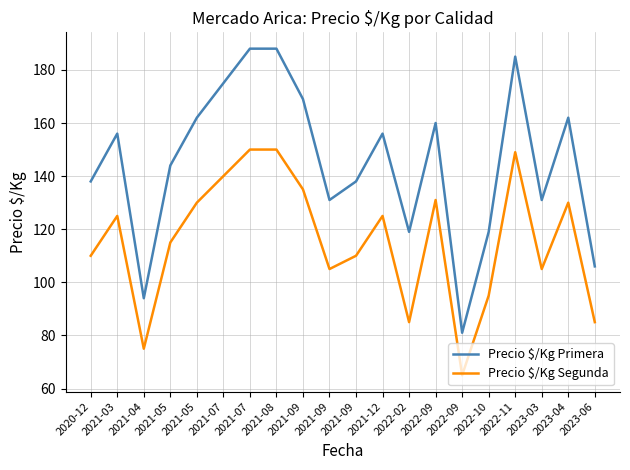

What is the average value of the Precio $/Kg Primera series?

145